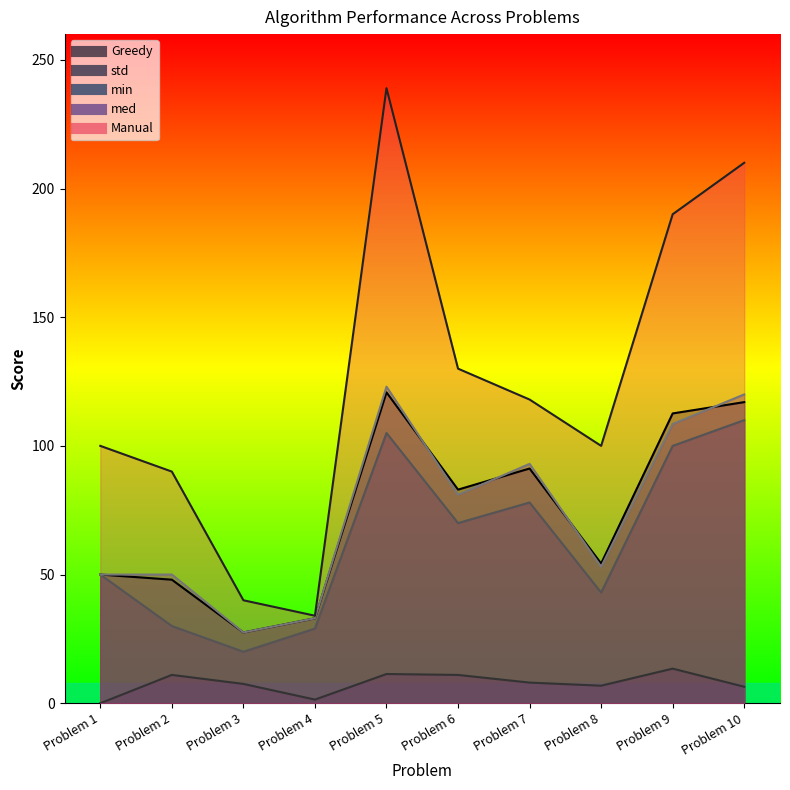

At which category is the sum across all series the highest?

Problem 5